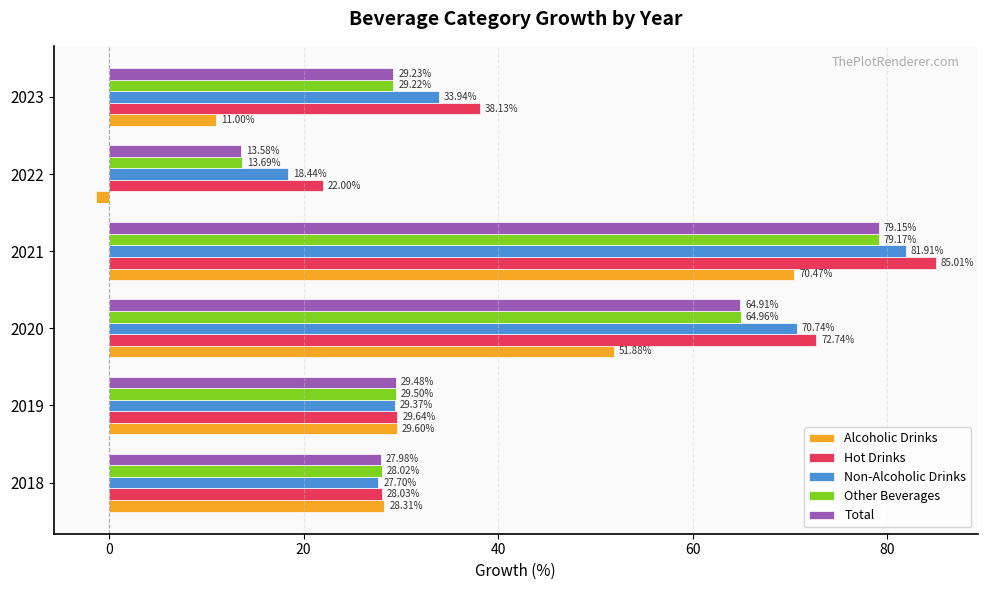

Which series has the widest spread of values?

Alcoholic Drinks